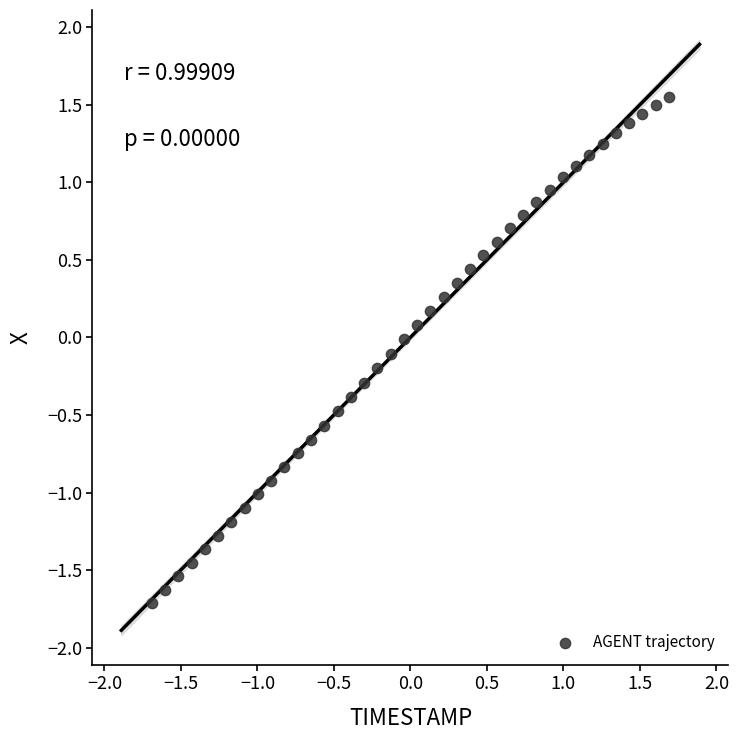

What is the range of Y values (max minus min)?

3.3